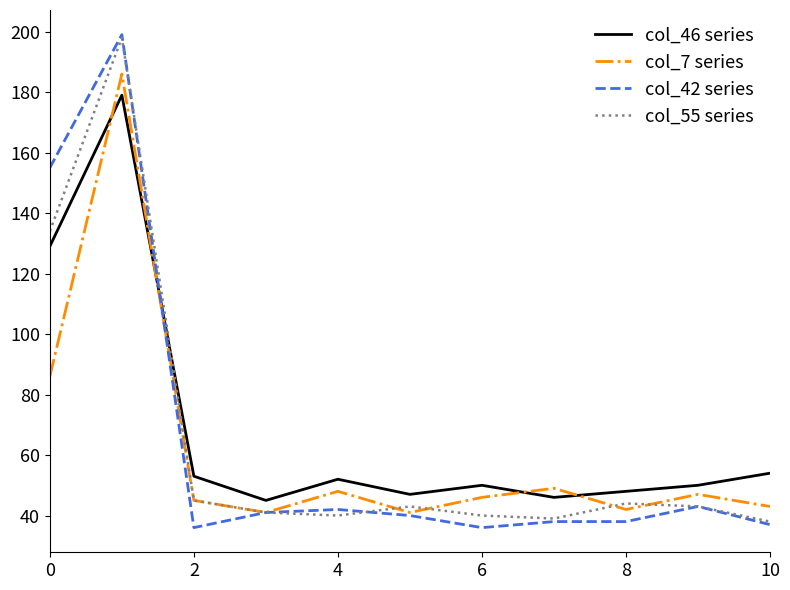

How many intersections are there between col_55 series and col_46 series?

1